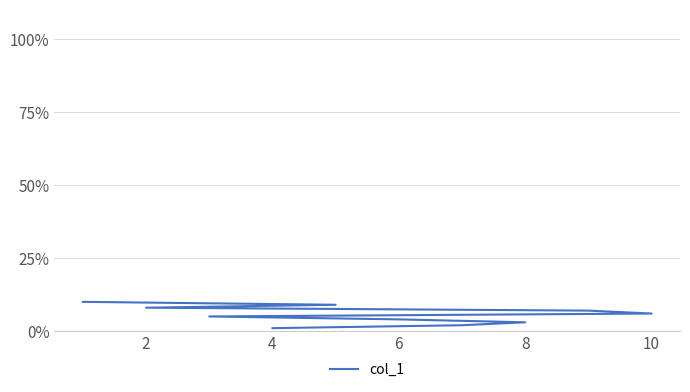

Between 2 and 6, which is larger?

2